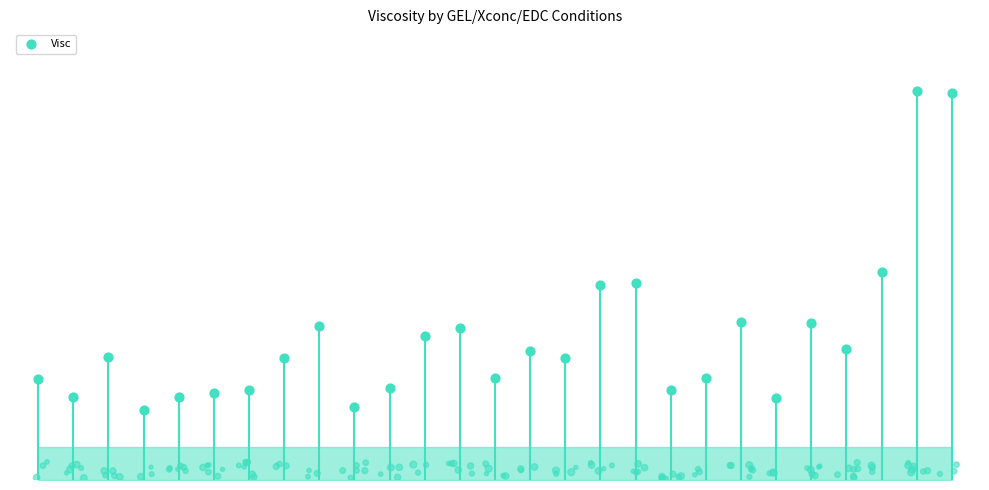

Between 20-100-4 and 15-150-4, which is larger?

20-100-4